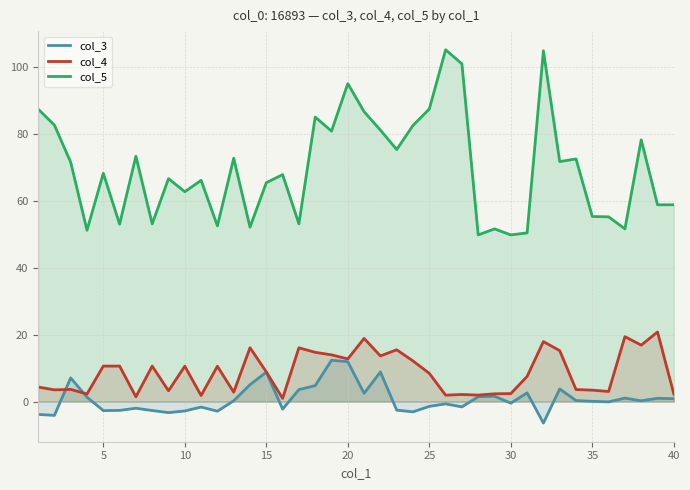

True or false: col_3 and col_5 intersect in this chart.

False